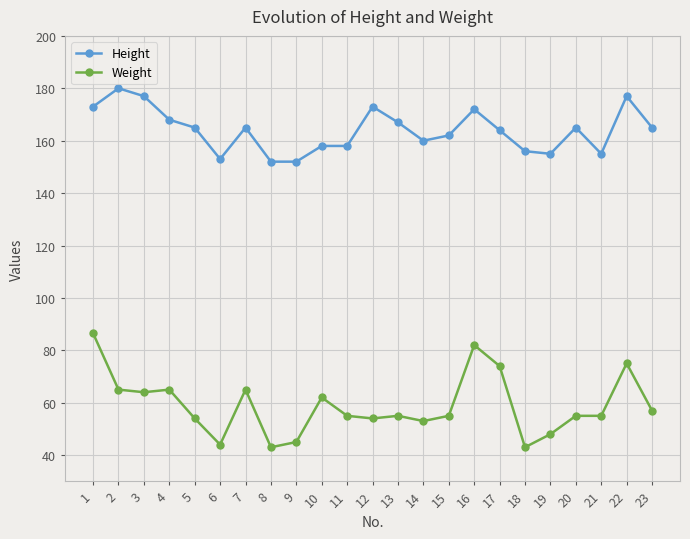

At how many categories does at least one series exceed 107?

23